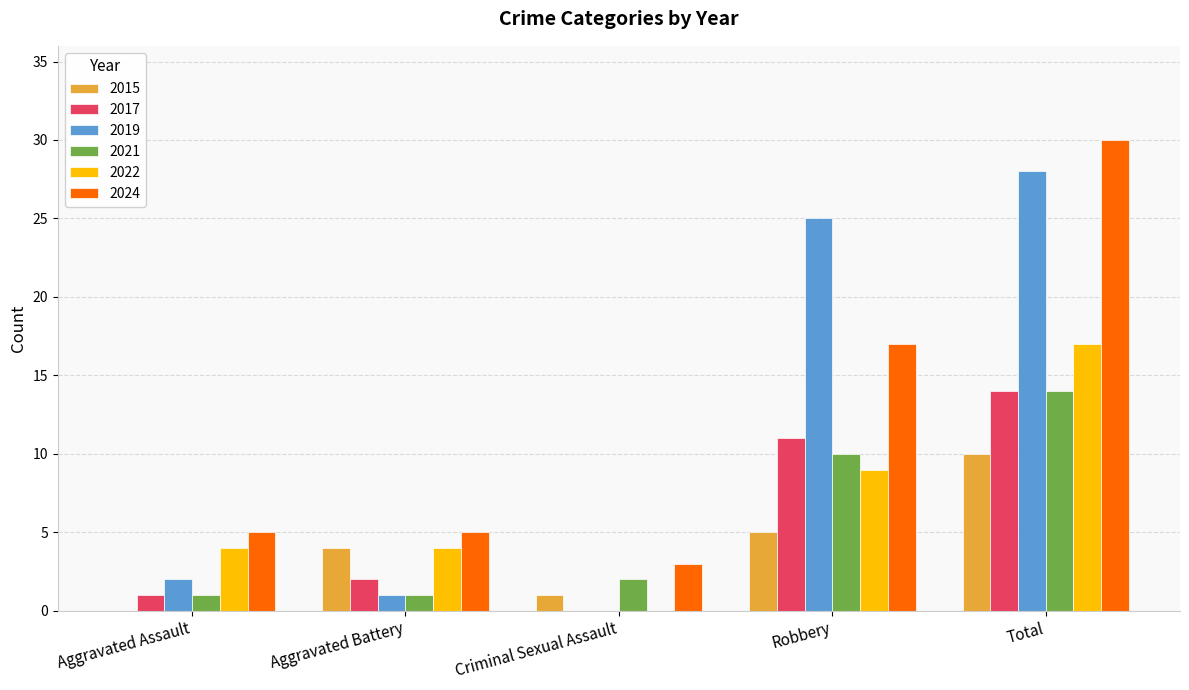

Which category has the highest value in the 2022 series?

Total